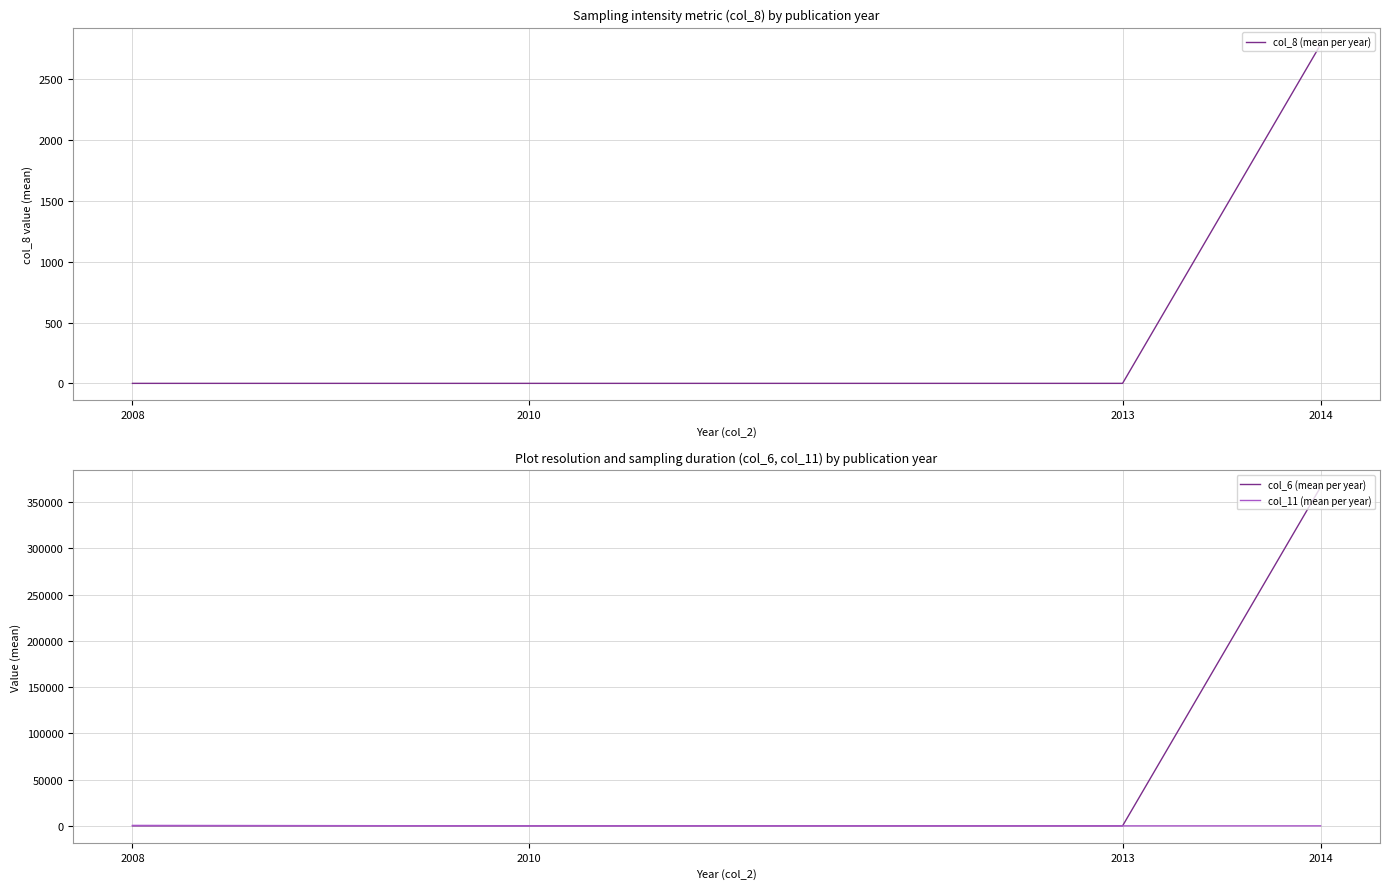

At which category does col_8 (mean per year) reach its first local valley?

2013